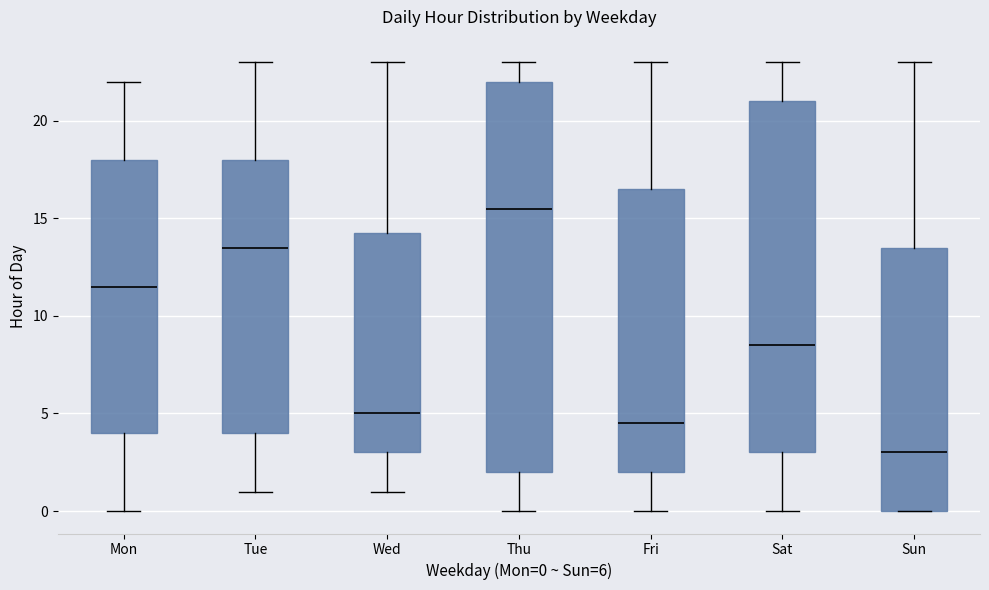

Where does the upper whisker of the box for Sun end on the y-axis? The values are not printed on the chart, so give them approximately, as read against the axis.

23.0